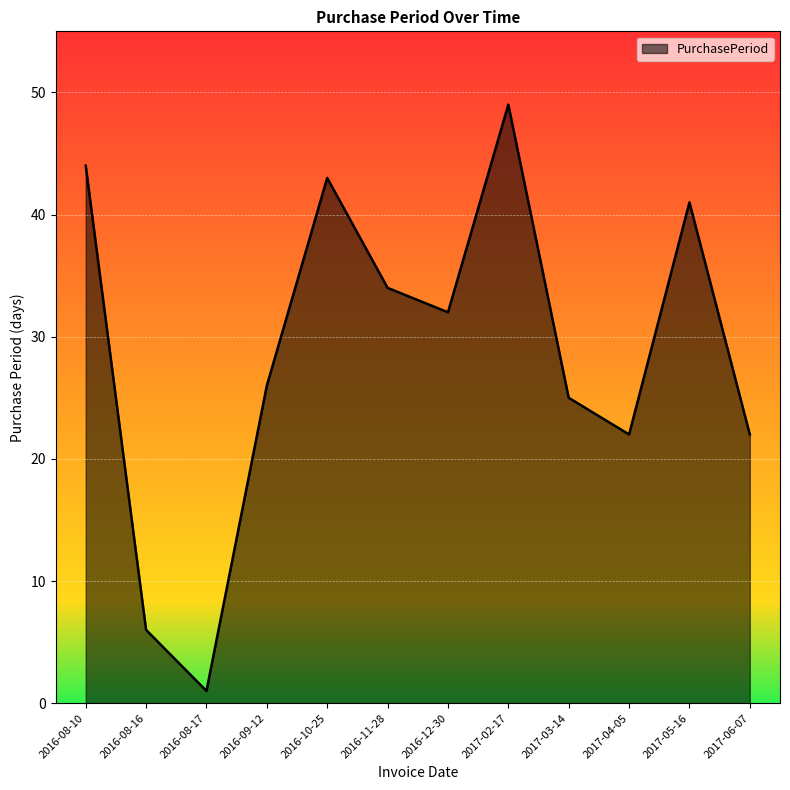

Between 2016-08-10 and 2017-02-17, which is larger?

2017-02-17